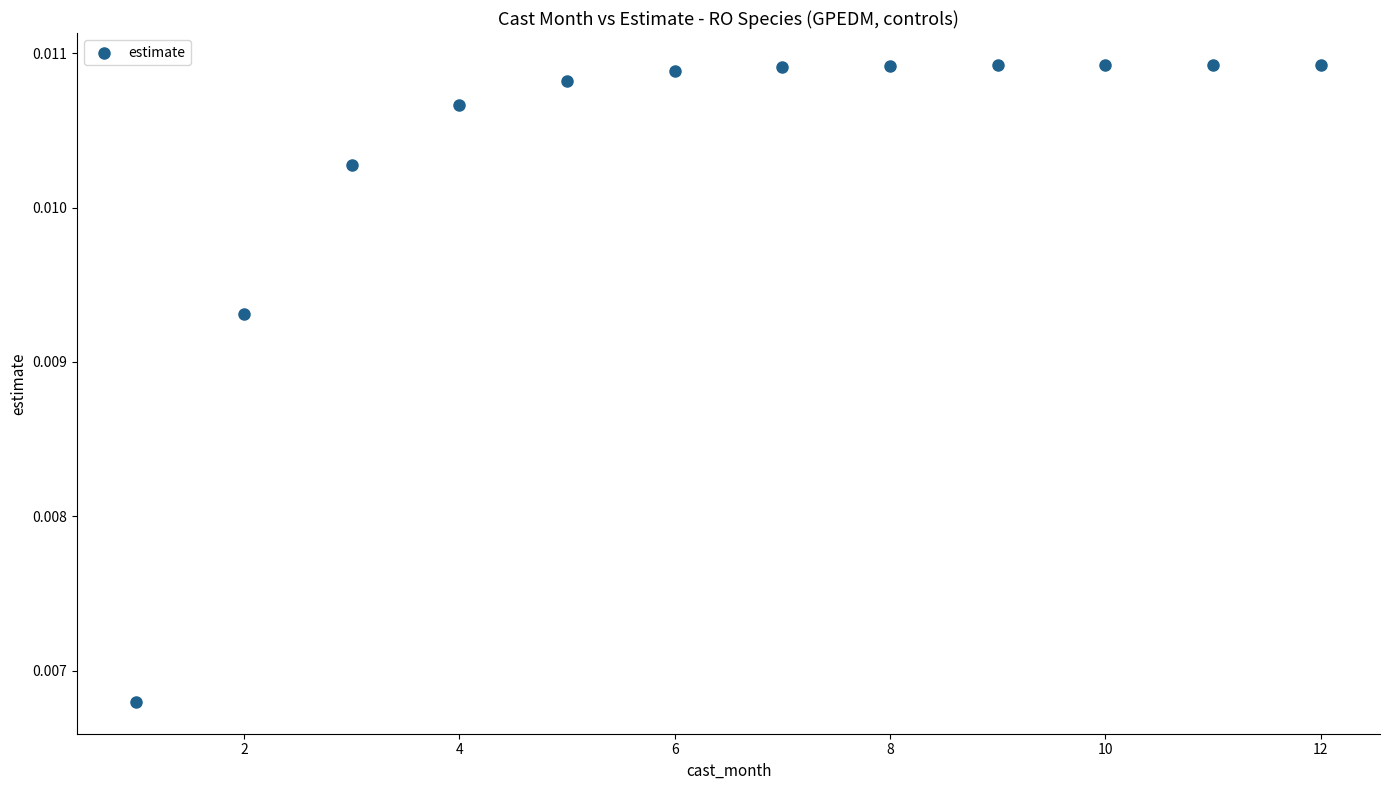

What is the average X value?

6.5